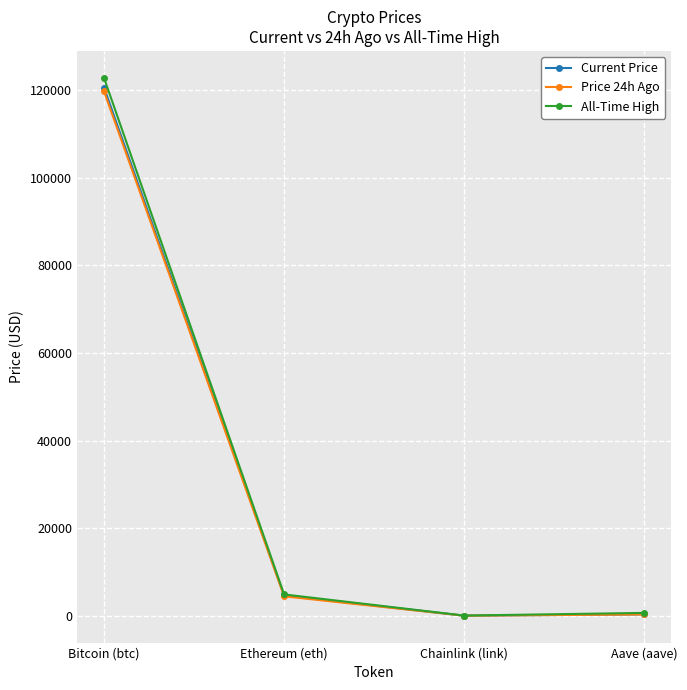

How many data points in Current Price are less than 4644?

2